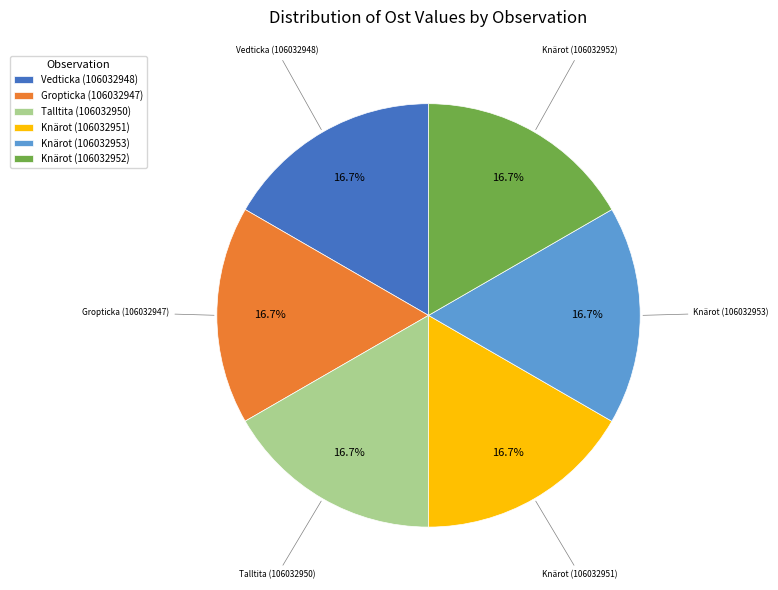

Is there a majority slice in this chart?

No